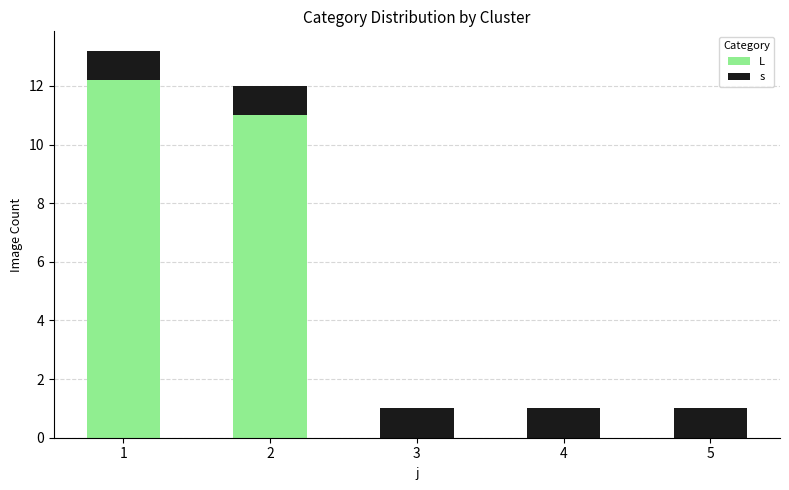

What is the total value across all series at 3?

1.0